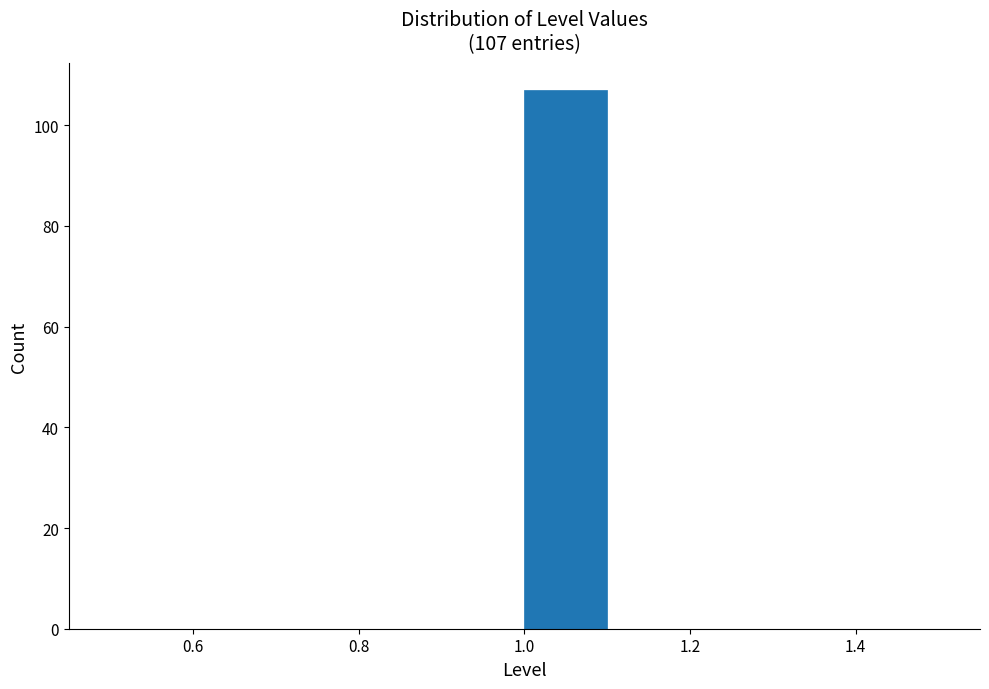

Over which range of the x-axis is the bar tallest?

1.0 to 1.1